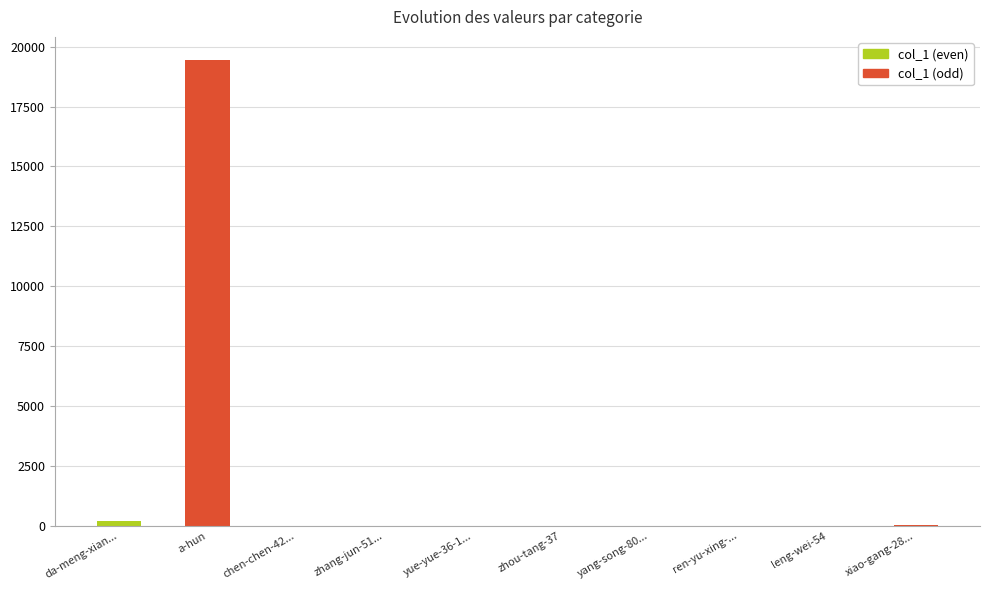

Where is the data nearest to the value 9718?

da-meng-xian...